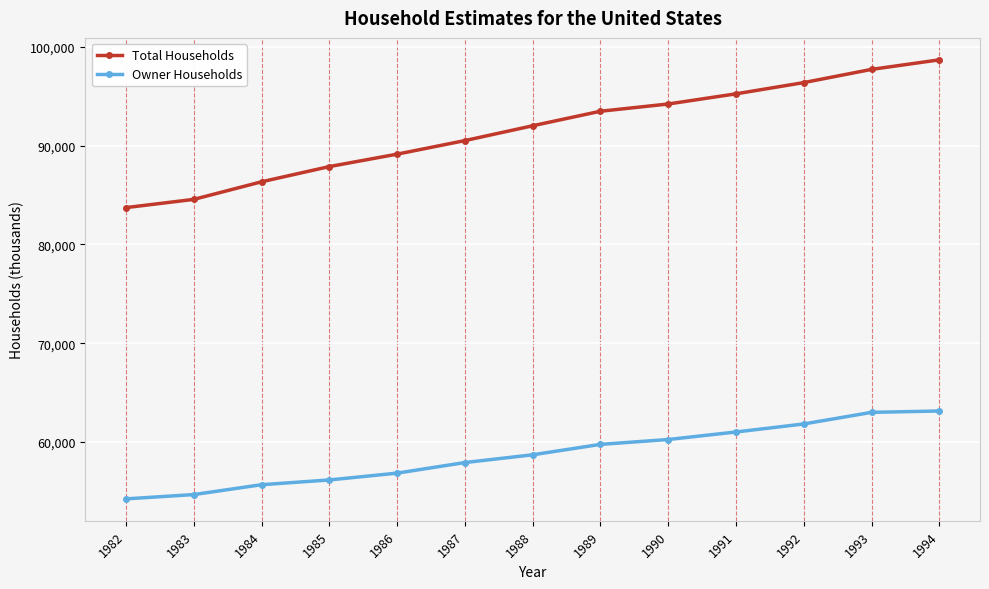

What is the difference between the Total Households values at 1989 and 1987?

2972